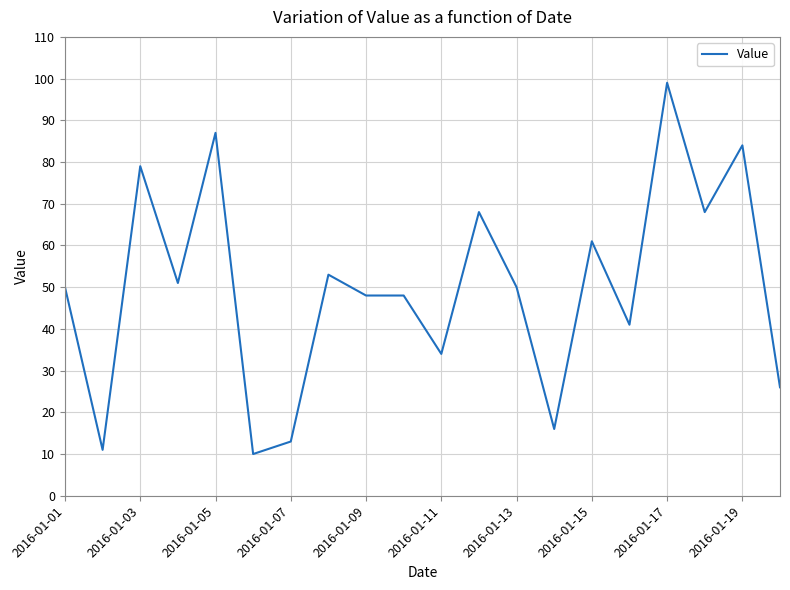

What is the greatest value displayed?

99